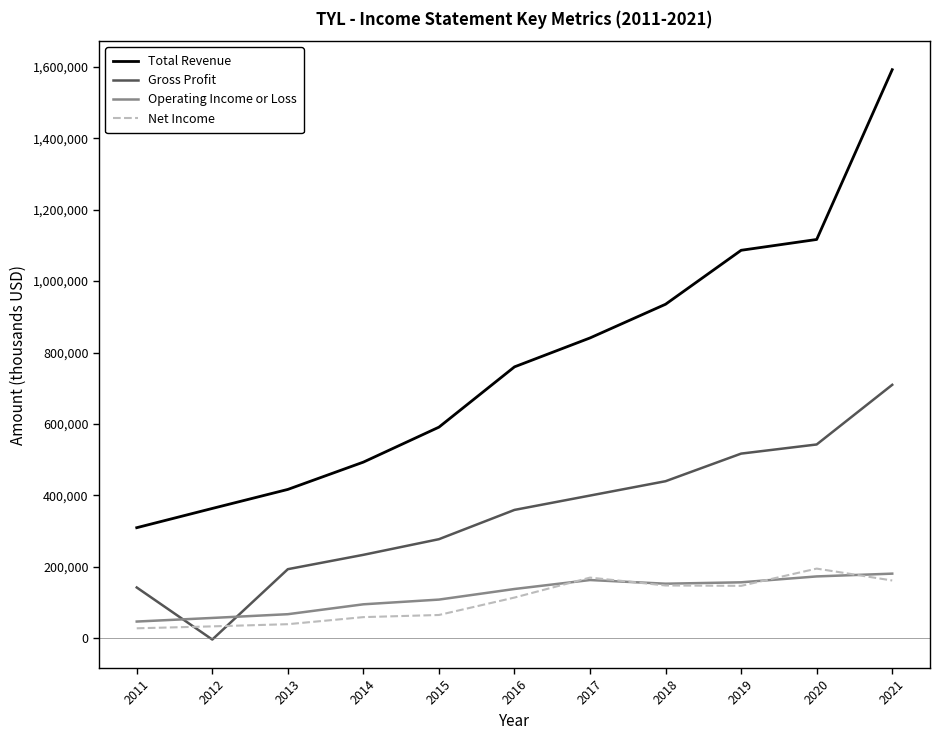

Which series changed the most between 2014 and 2020?

Total Revenue